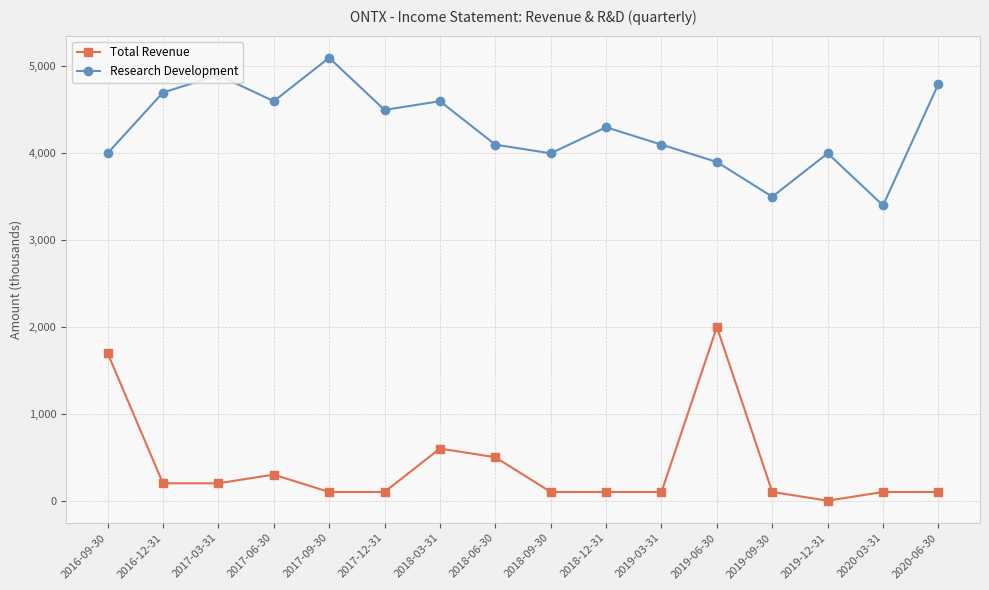

List the series in order of their peak value, lowest first.

Total Revenue, Research Development